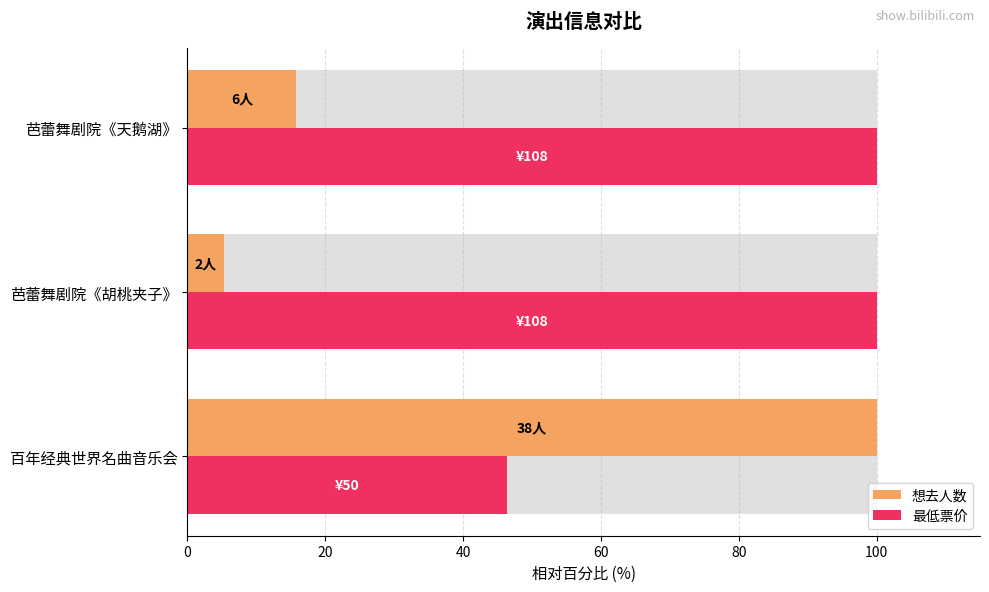

What is the approximate value of 最低票价 at 百年经典世界名曲音乐会?

46.3